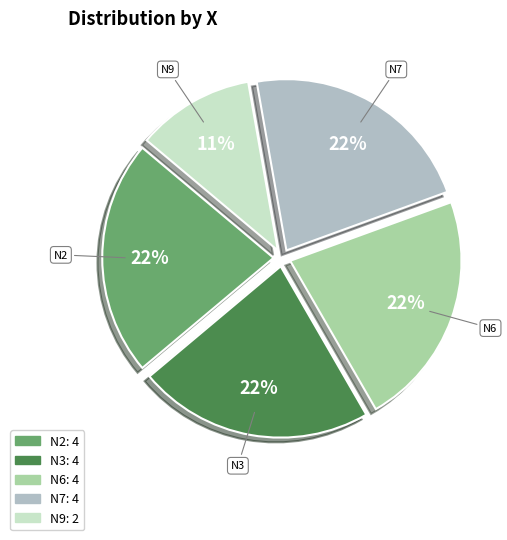

Does any single category account for the majority?

No